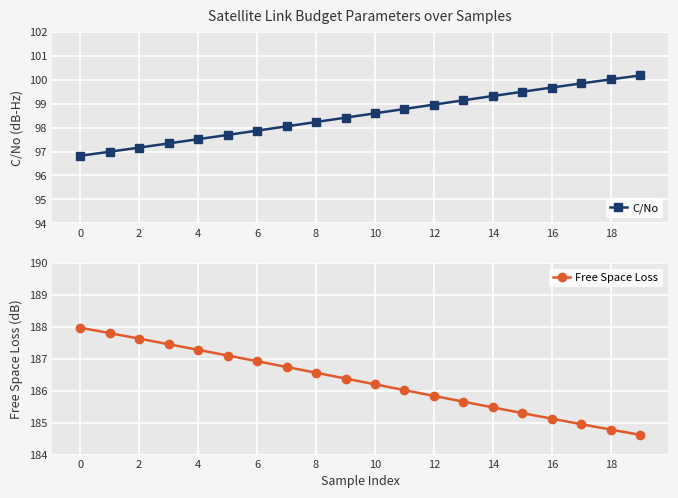

Reading right to left, list all the values displayed in this chart.

C/No: 100.2	100.0	99.8	99.7	99.5	99.3	99.1	99.0	98.8	98.6	98.4	98.2	98.1	97.9	97.7	97.5	97.3	97.2	97.0	96.8
Free Space Loss: 184.6	184.8	185.0	185.1	185.3	185.5	185.7	185.8	186.0	186.2	186.4	186.6	186.7	186.9	187.1	187.3	187.5	187.6	187.8	188.0